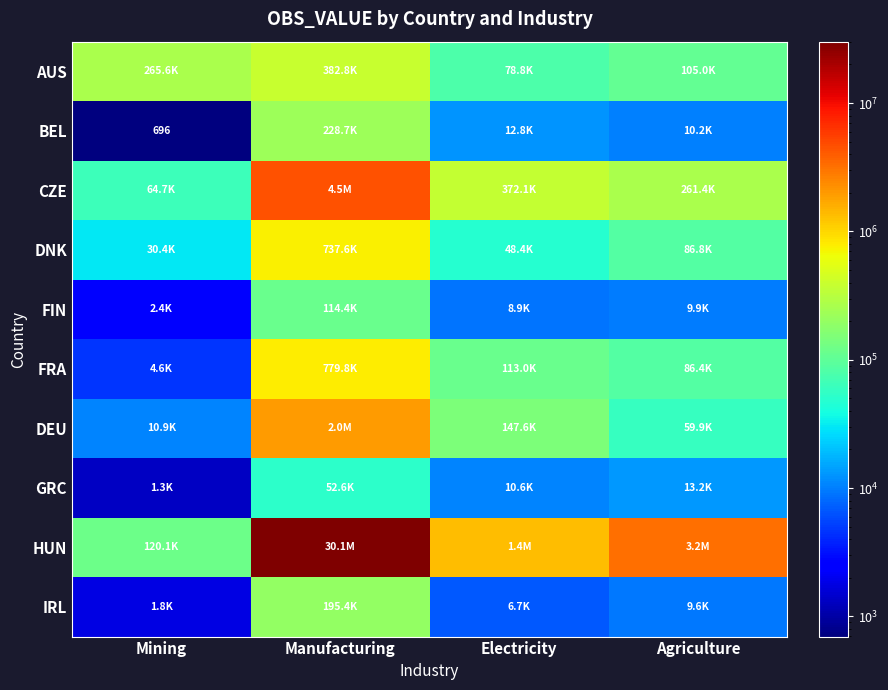

What is the difference between the GRC values at Manufacturing and Electricity?

41982.4